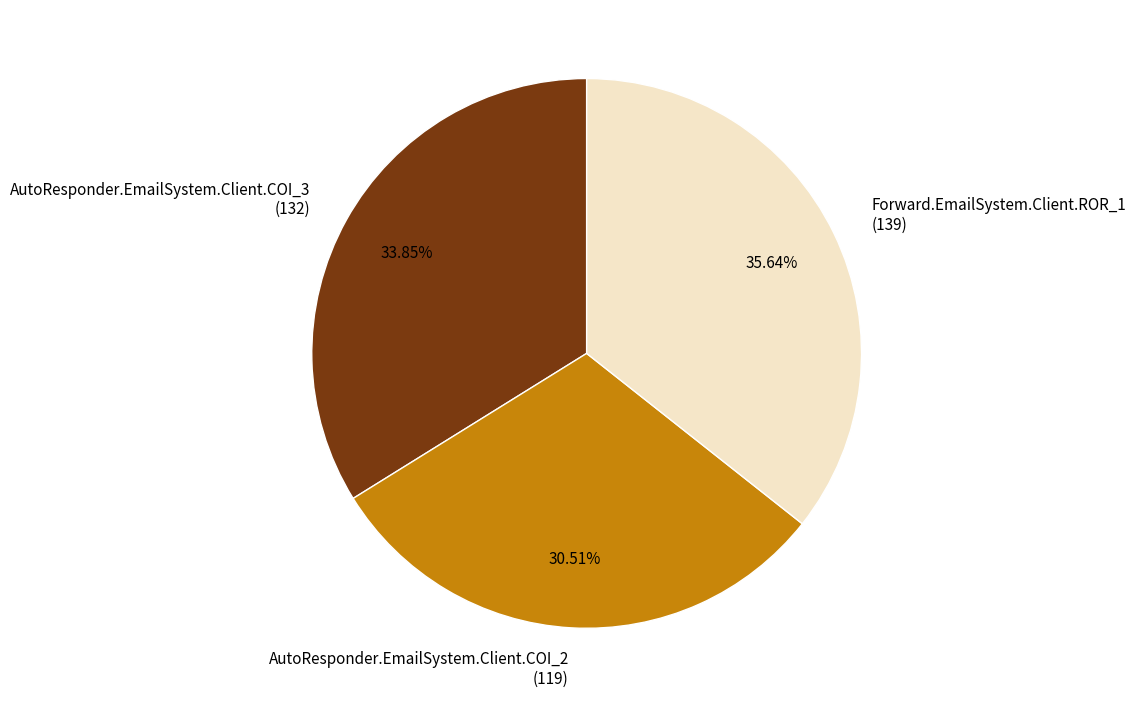

What is the total percentage of AutoResponder.EmailSystem.Client.COI_3 and AutoResponder.EmailSystem.Client.COI_2?

64.4%